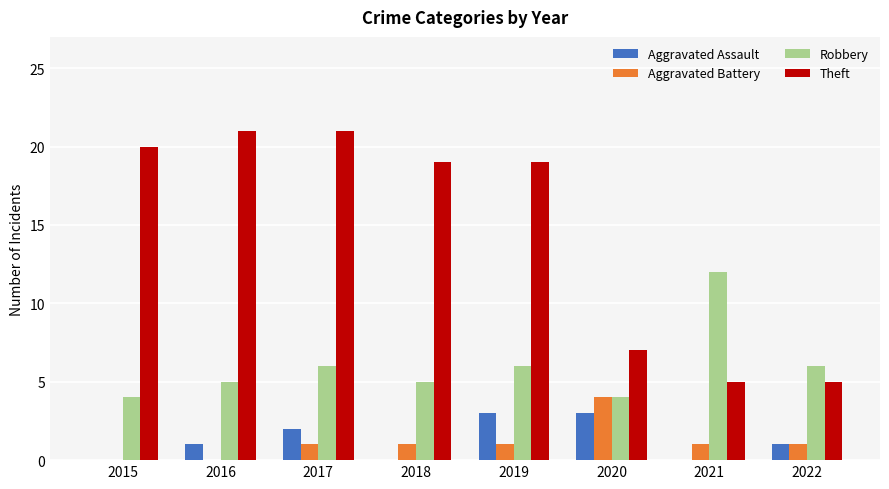

Does the chart contain stacked bars?

No